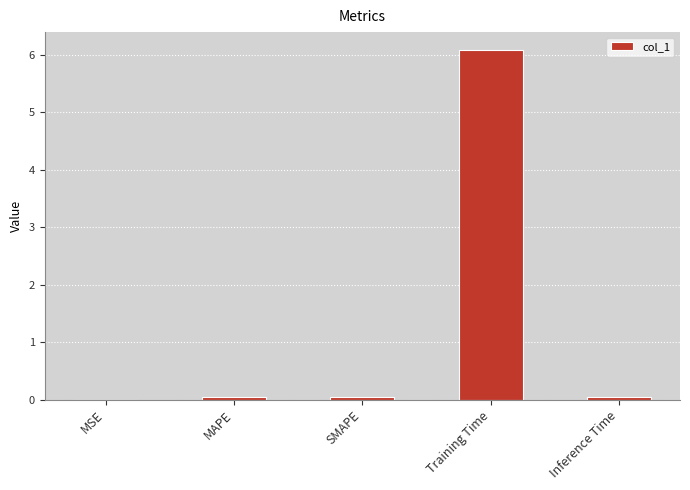

What is the approximate value at Training Time?

6.1